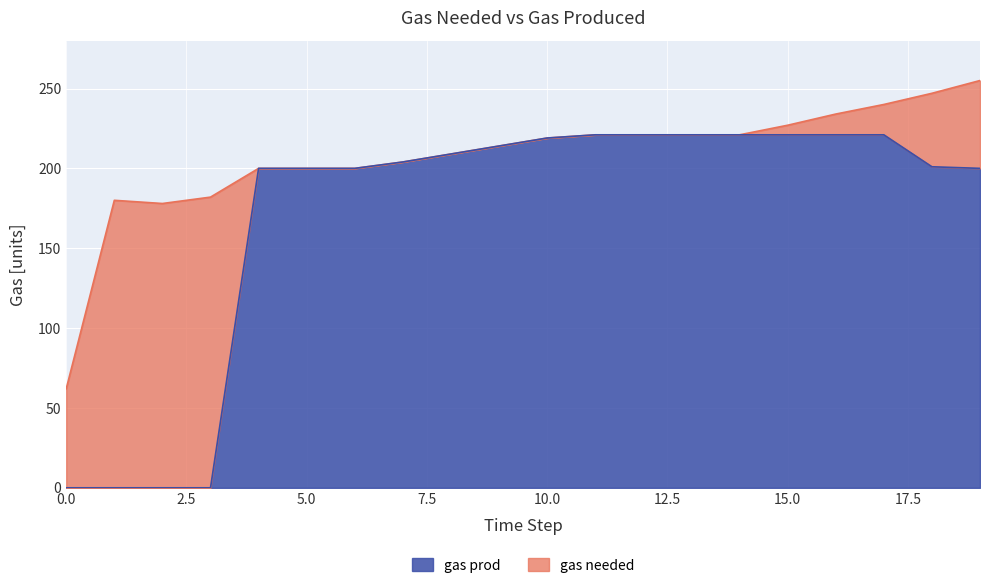

Is it true that gas prod equals 221 at 11?

True